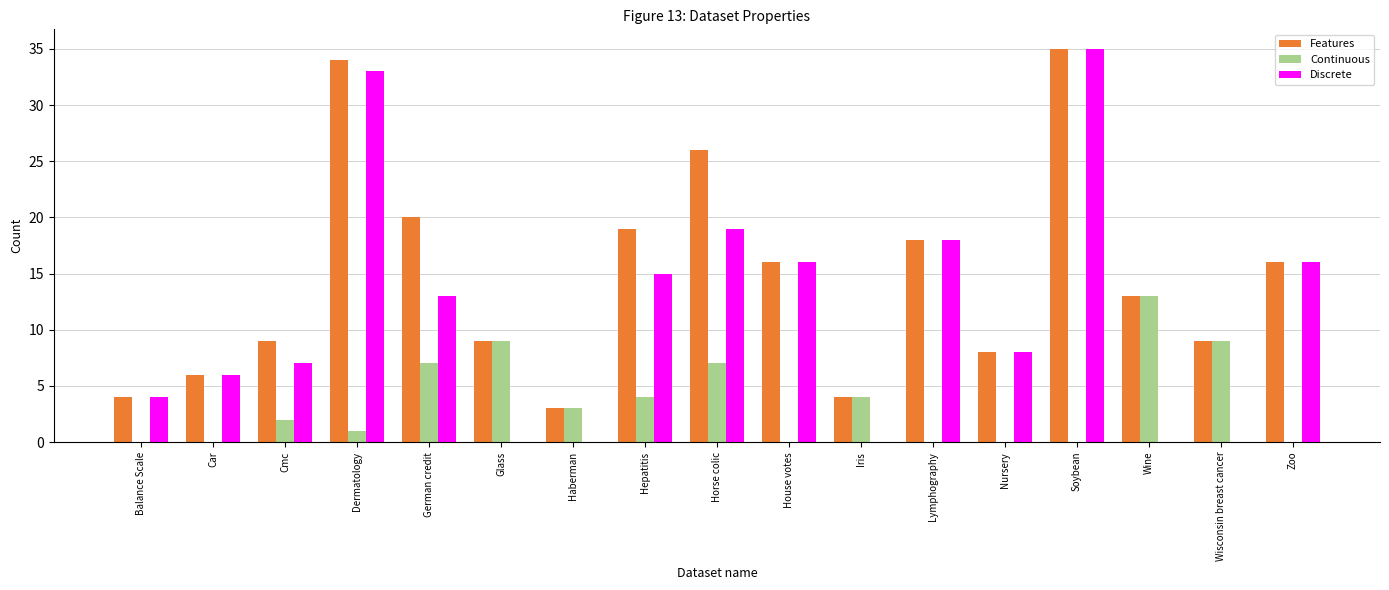

Is the value of Discrete at Zoo greater than the value of Features at Lymphography?

No